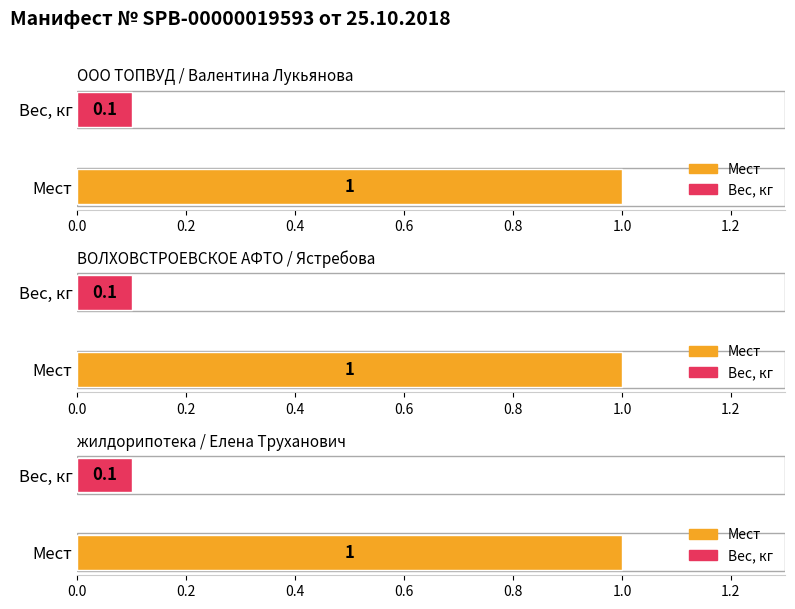

Count the number of categories in the chart.

2